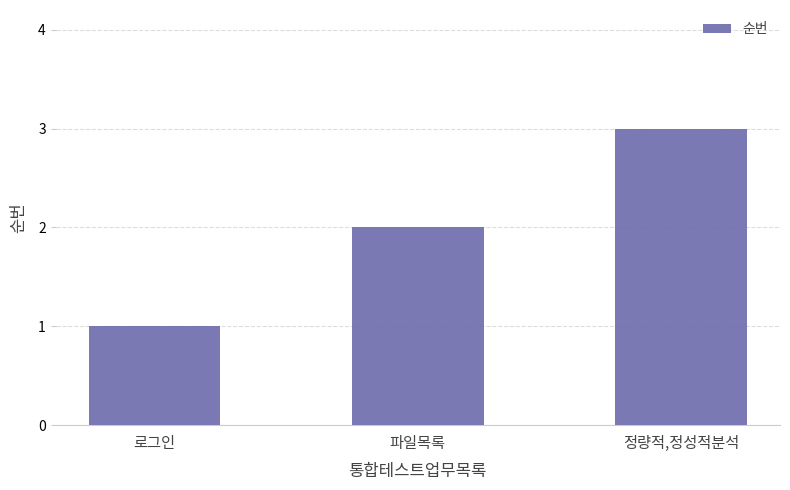

Does the chart contain stacked bars?

No